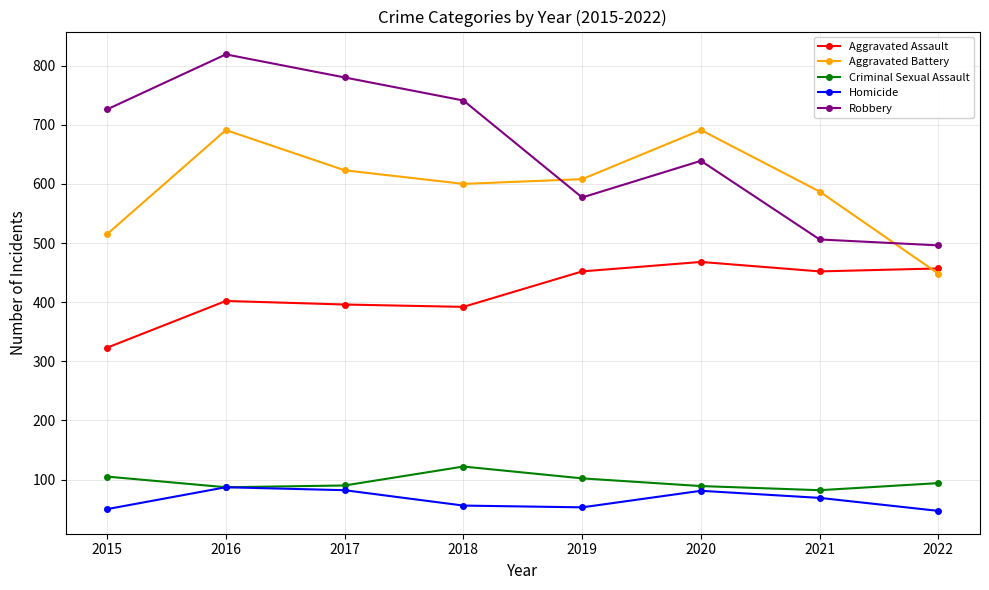

List the series in order of their peak value, lowest first.

Homicide, Criminal Sexual Assault, Aggravated Assault, Aggravated Battery, Robbery